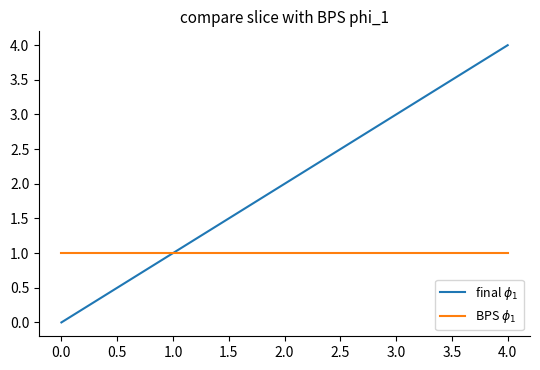

What is the maximum value shown in the chart?

4